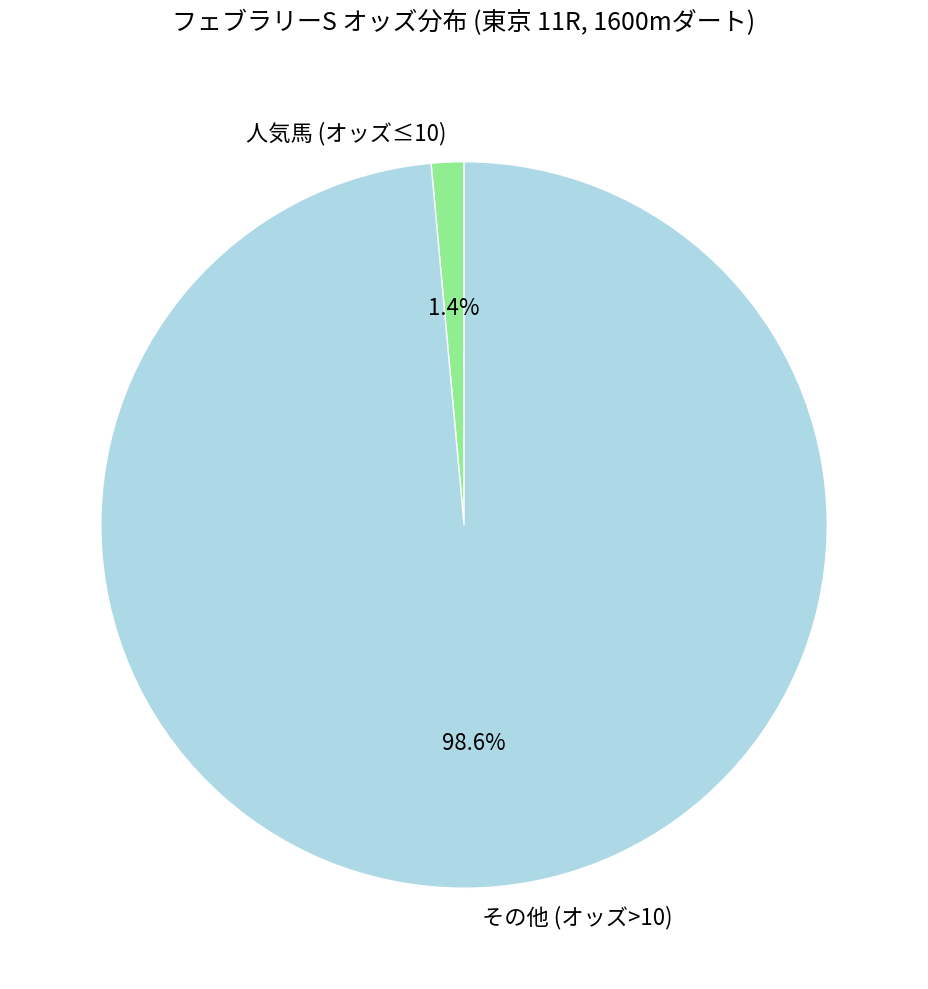

Does その他 (オッズ>10) account for over 50% of the chart?

Yes